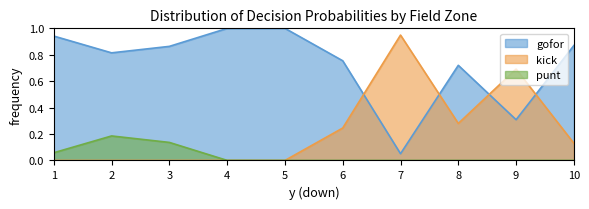

What are all the series names shown in the legend?

gofor, kick, punt